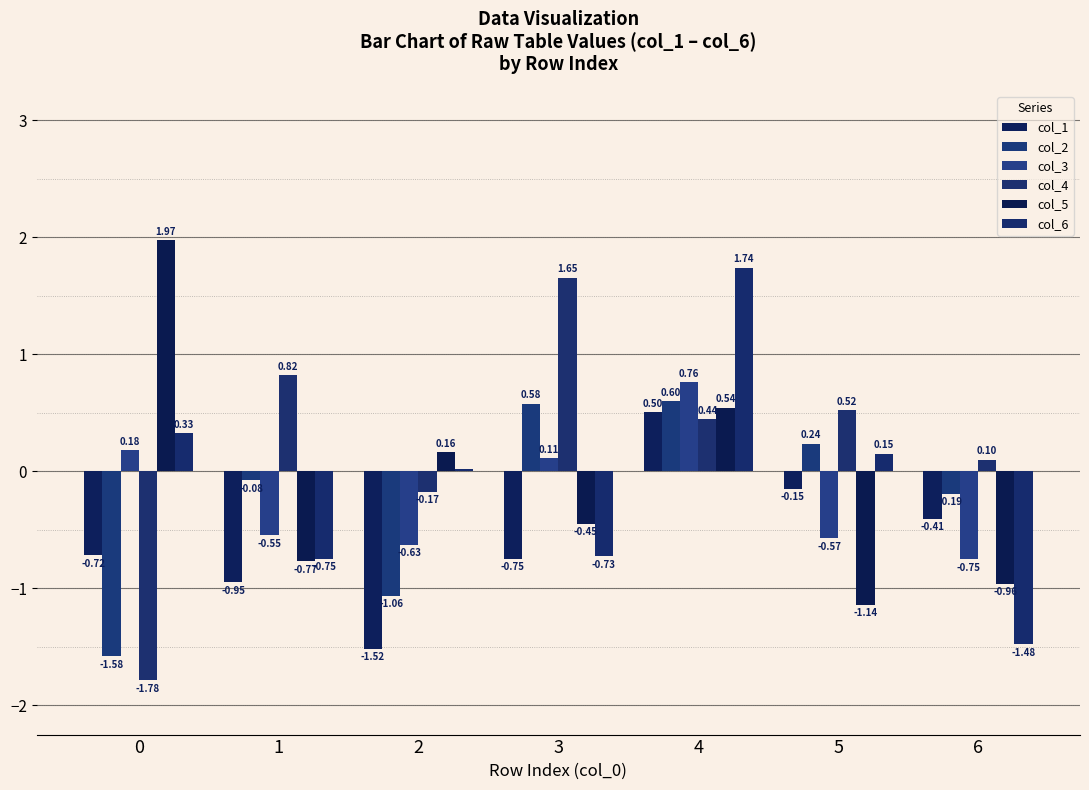

What is the sum of the col_6 values at 5 and 6?

-1.3